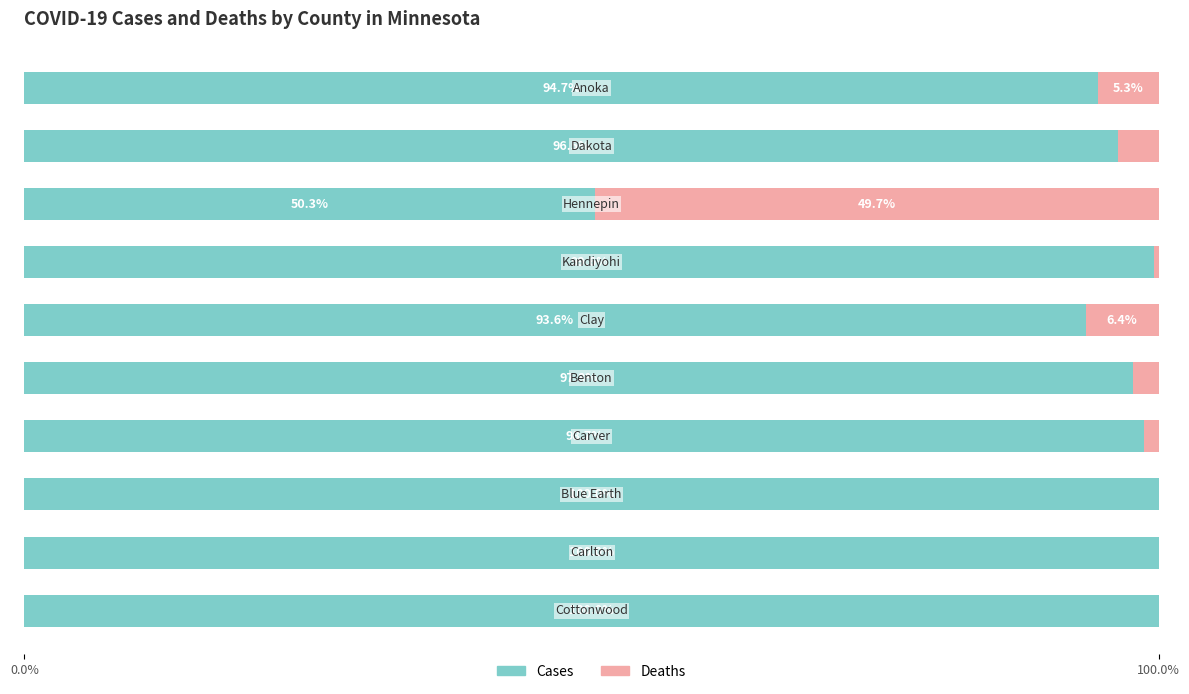

How many values in the Cases series exceed 98?

5